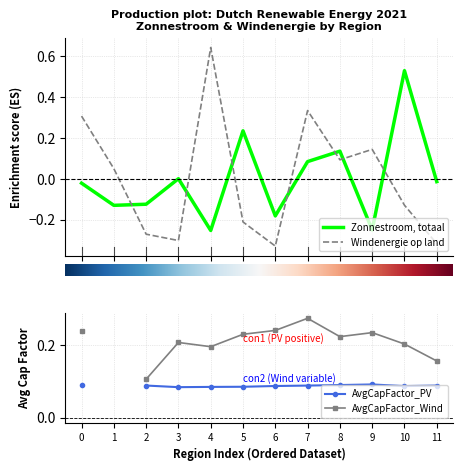

True or false: Windenergie op land and Zonnestroom, totaal intersect in this chart.

True